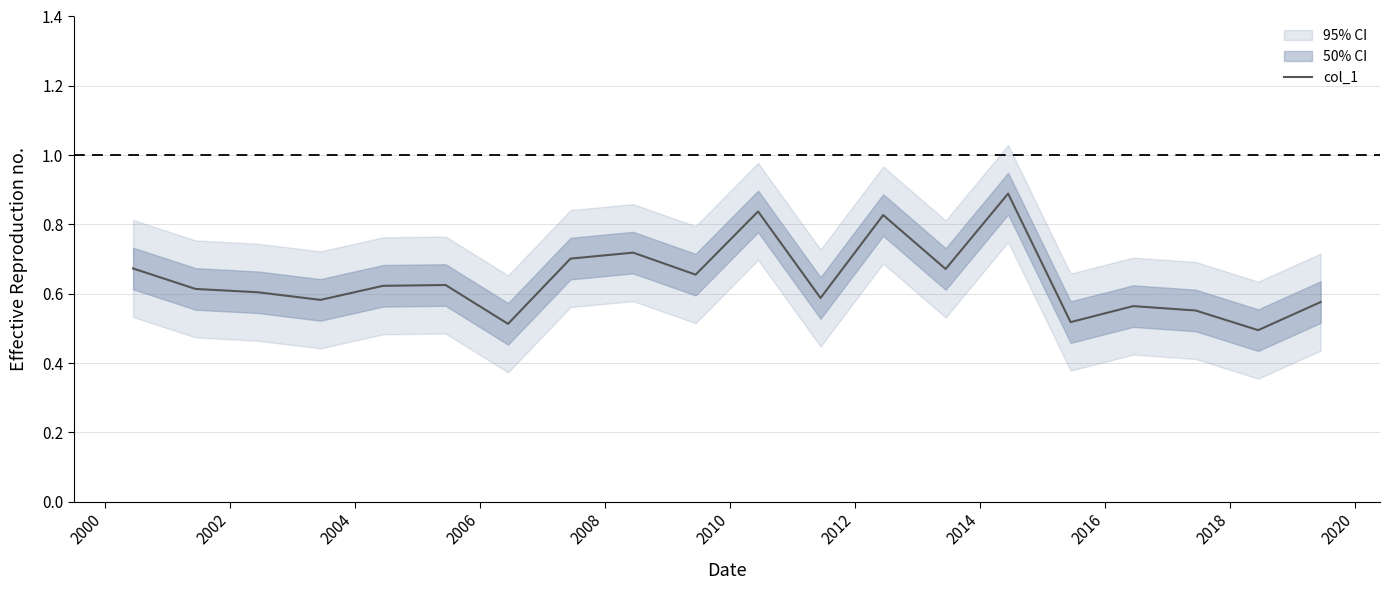

True or false: there are more than 2 points higher than both neighbors.

True